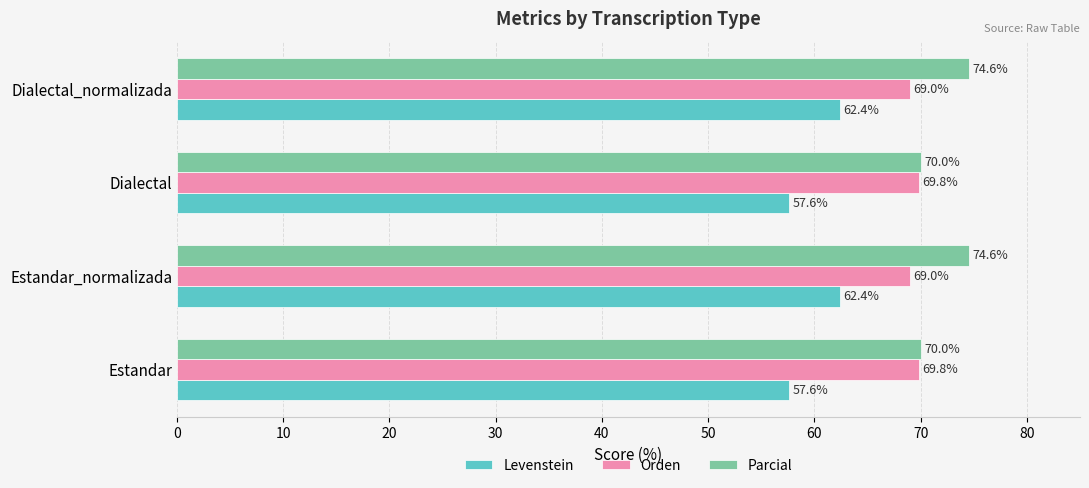

How many data points in Parcial are less than 74?

2